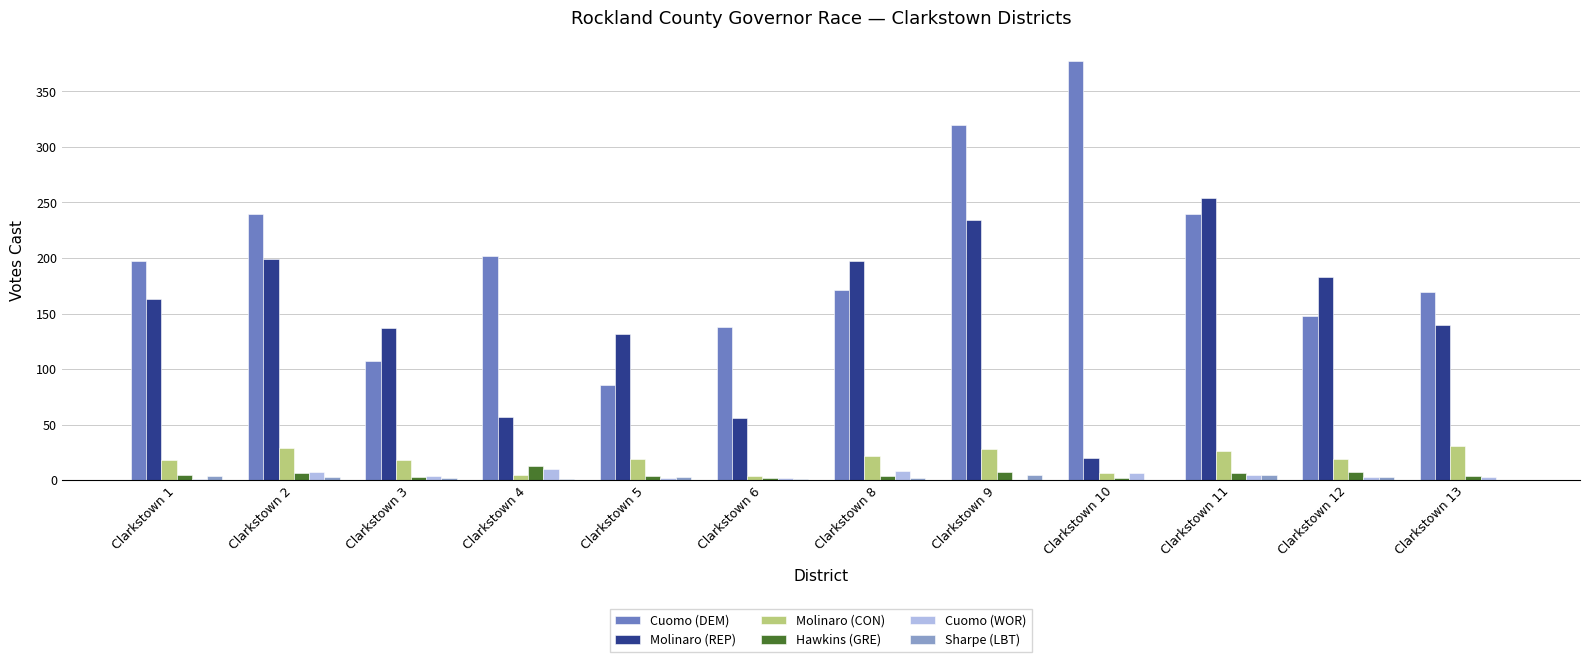

What is the difference between the Molinaro (REP) values at Clarkstown 3 and Clarkstown 11?

117